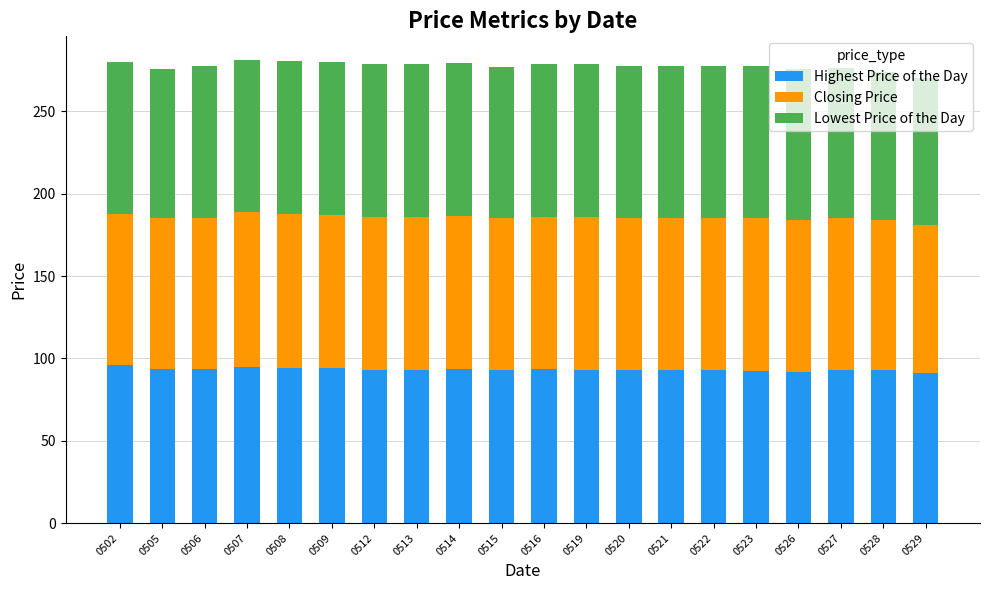

What is the sum of the Highest Price of the Day values at 0515 and 0512?

186.0